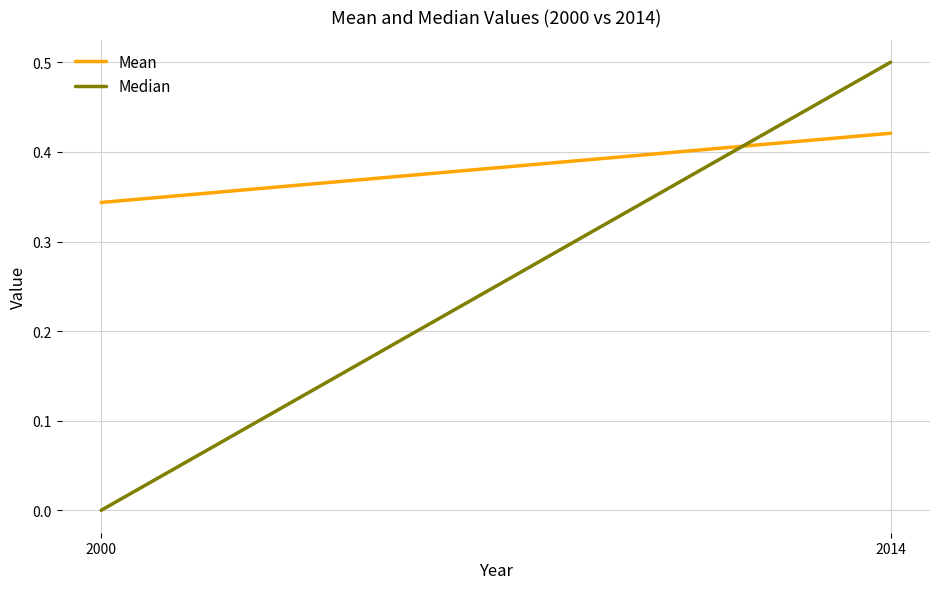

The Median series shows 0.2 at 2014. True or false?

False